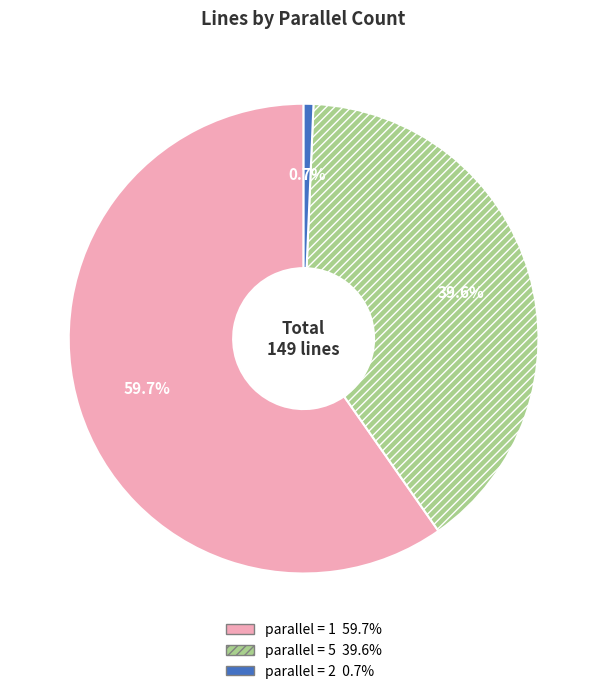

Does any single category account for the majority?

Yes